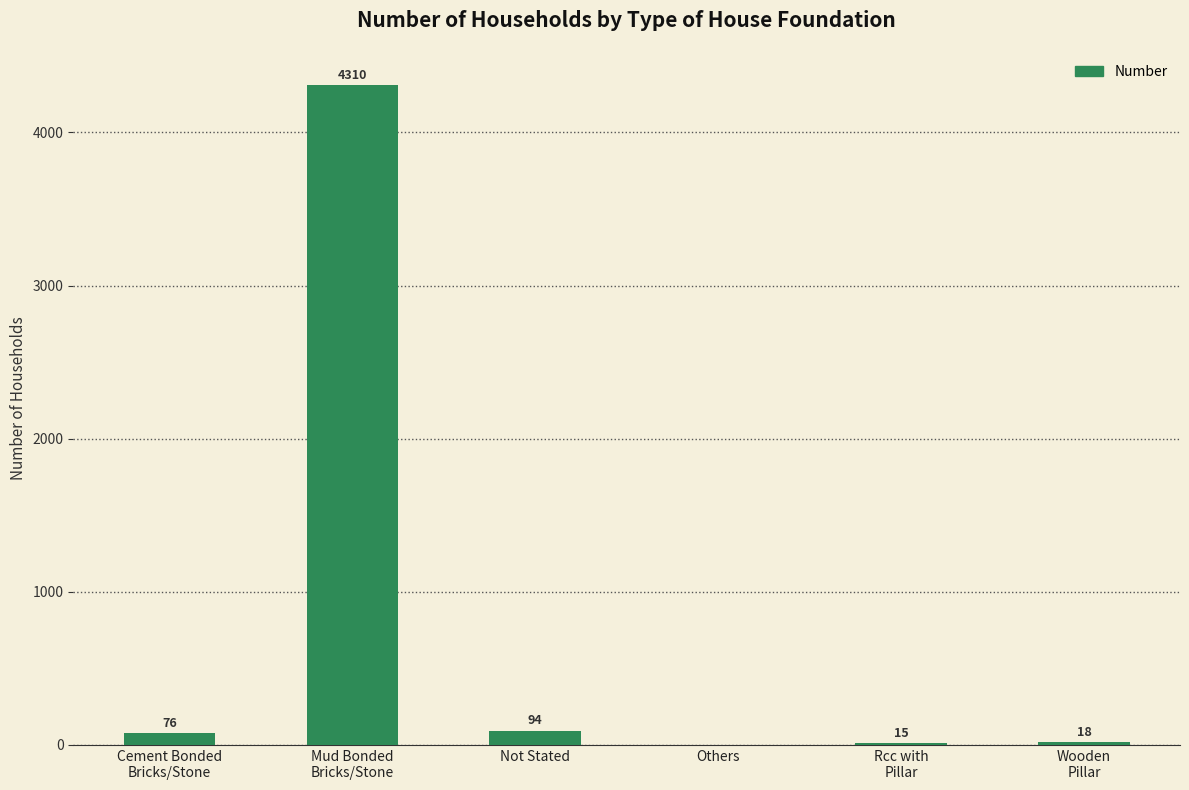

Count the number of data series in this chart.

1